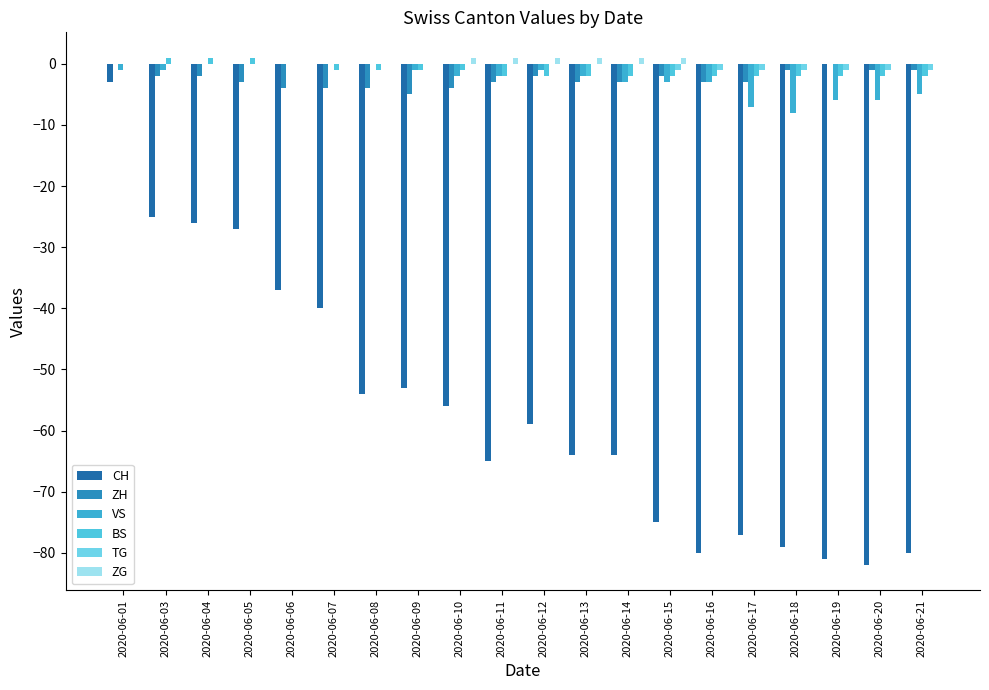

True or false: BS has a value of -3 at 2020-06-15.

False